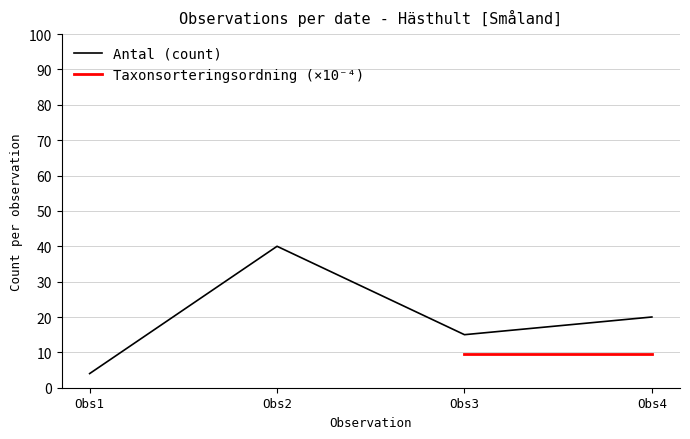

Is it true that Antal (count) equals 20 at Obs4?

True